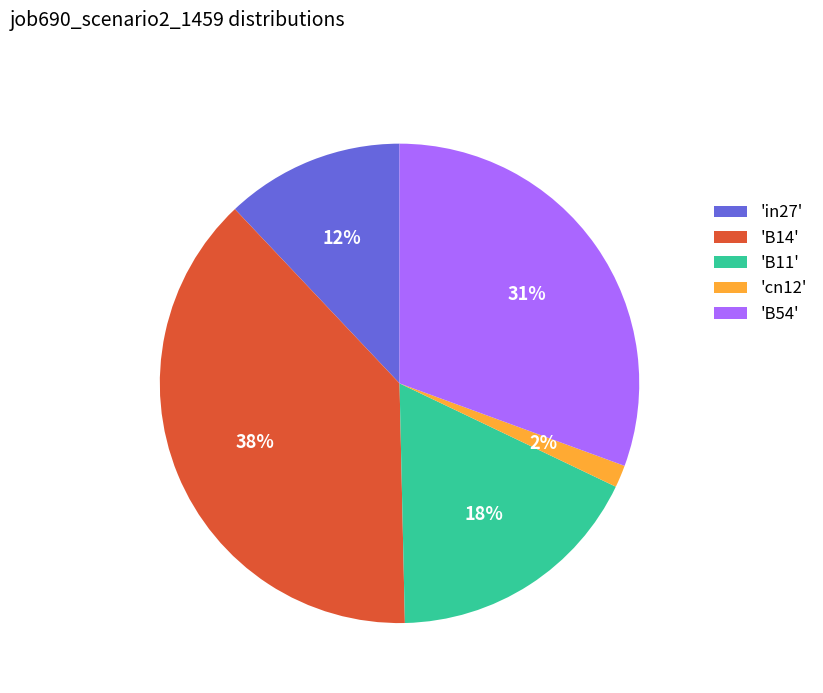

Which has a higher value, 'in27' or 'B14'?

'B14'